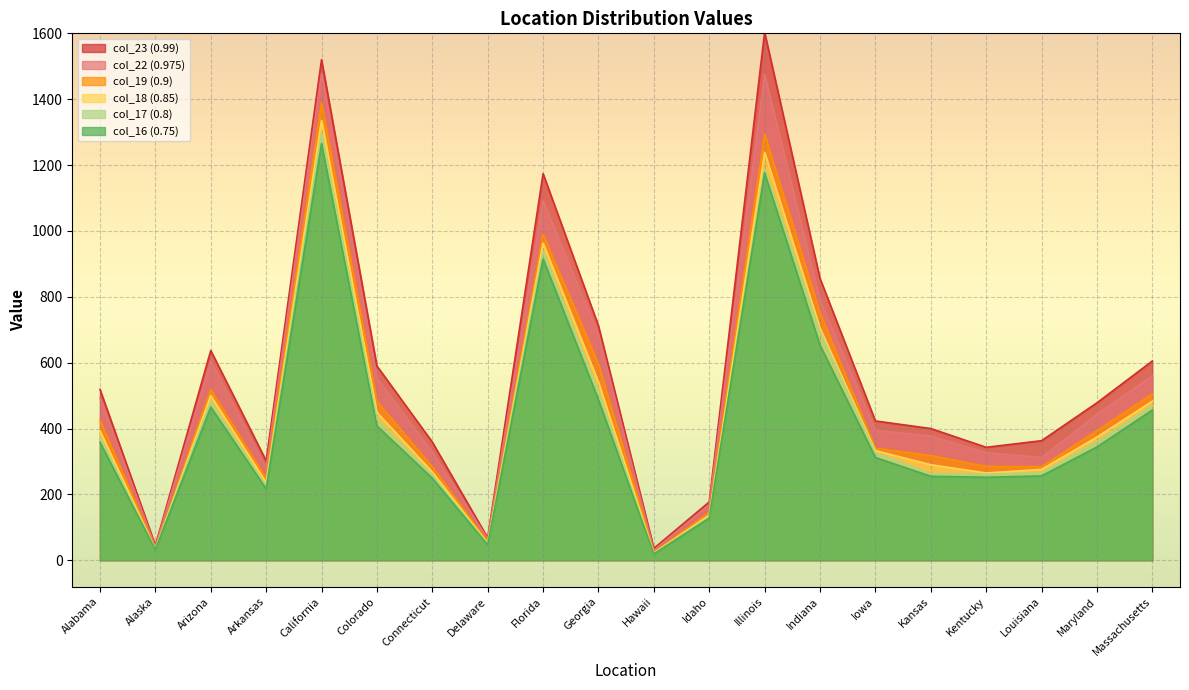

How many distinct data groups are displayed?

6